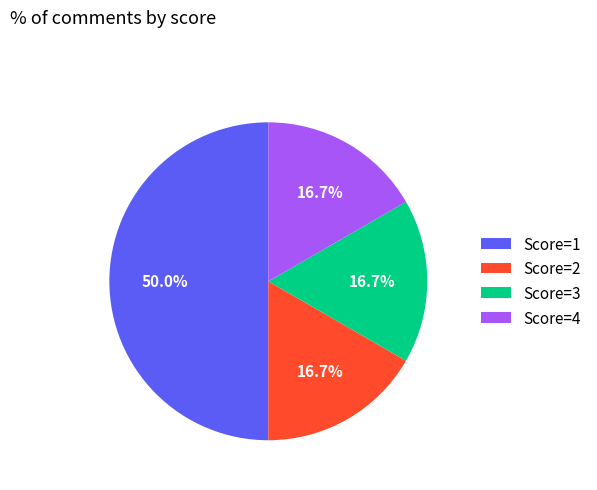

To the nearest percent, what is the combined percentage of Score=3 and Score=2?

33%